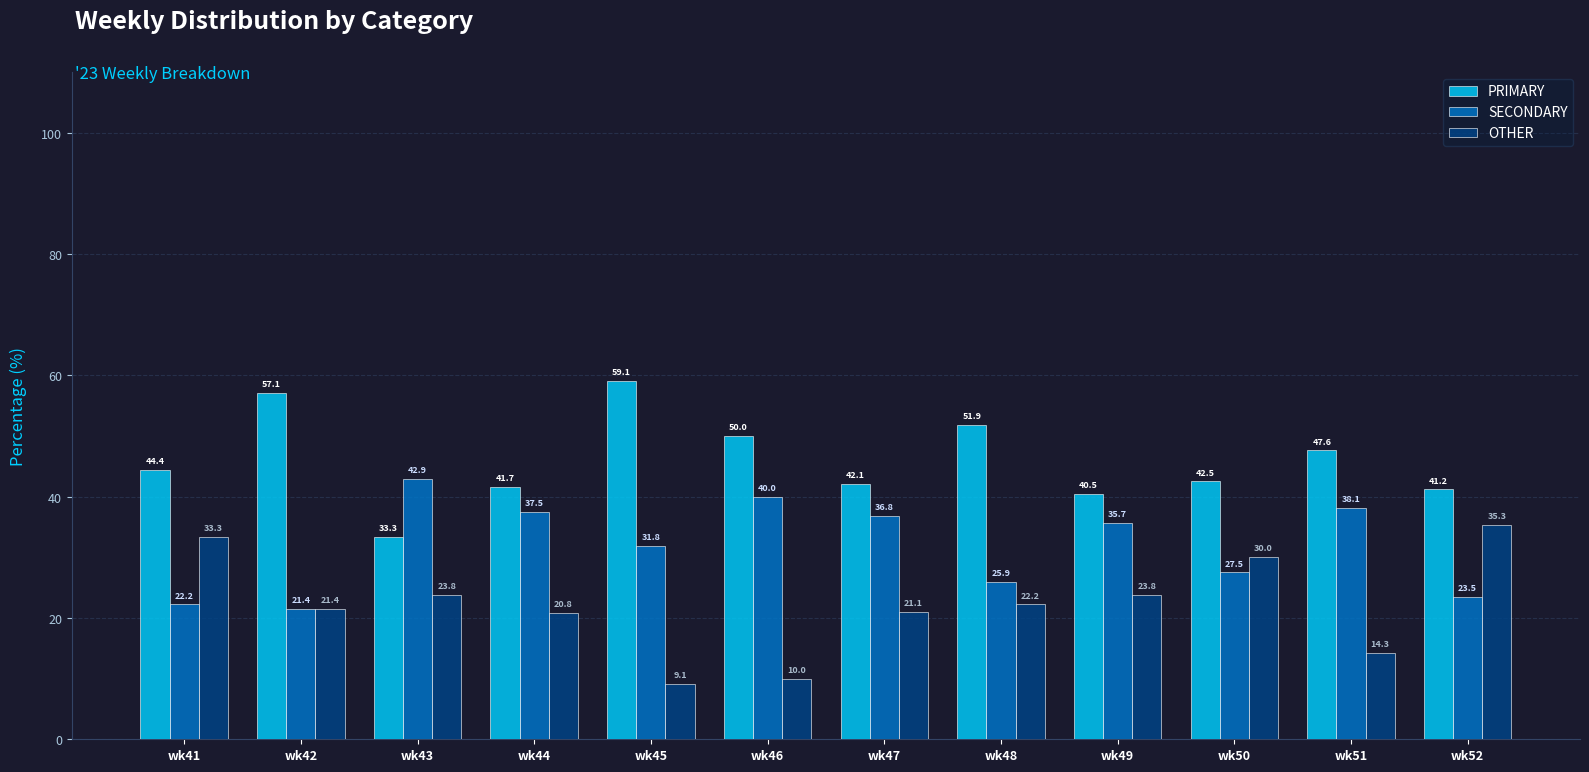

Where does the PRIMARY series first go above 44?

wk41